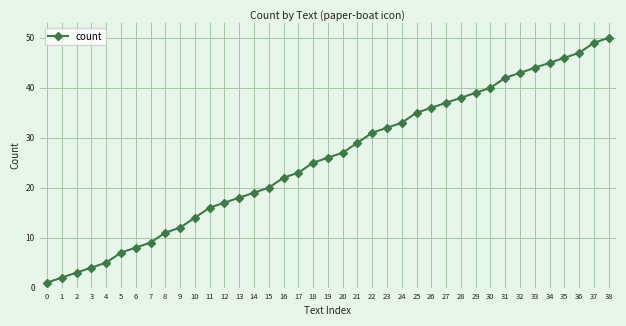

What is the greatest value displayed?

50